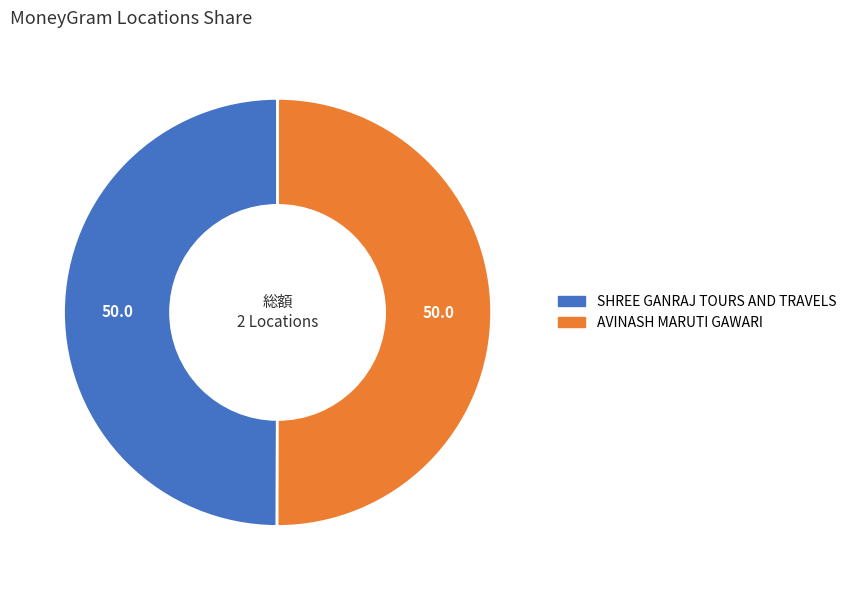

Is the sum of SHREE GANRAJ TOURS AND TRAVELS and AVINASH MARUTI GAWARI greater than half?

Yes